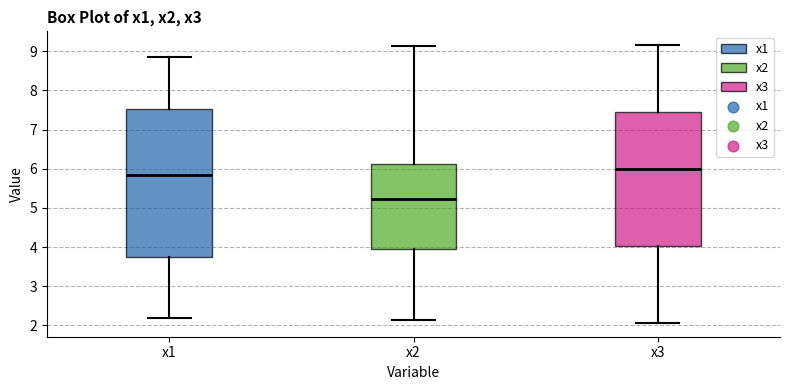

Which box has the lowest median line?

x2